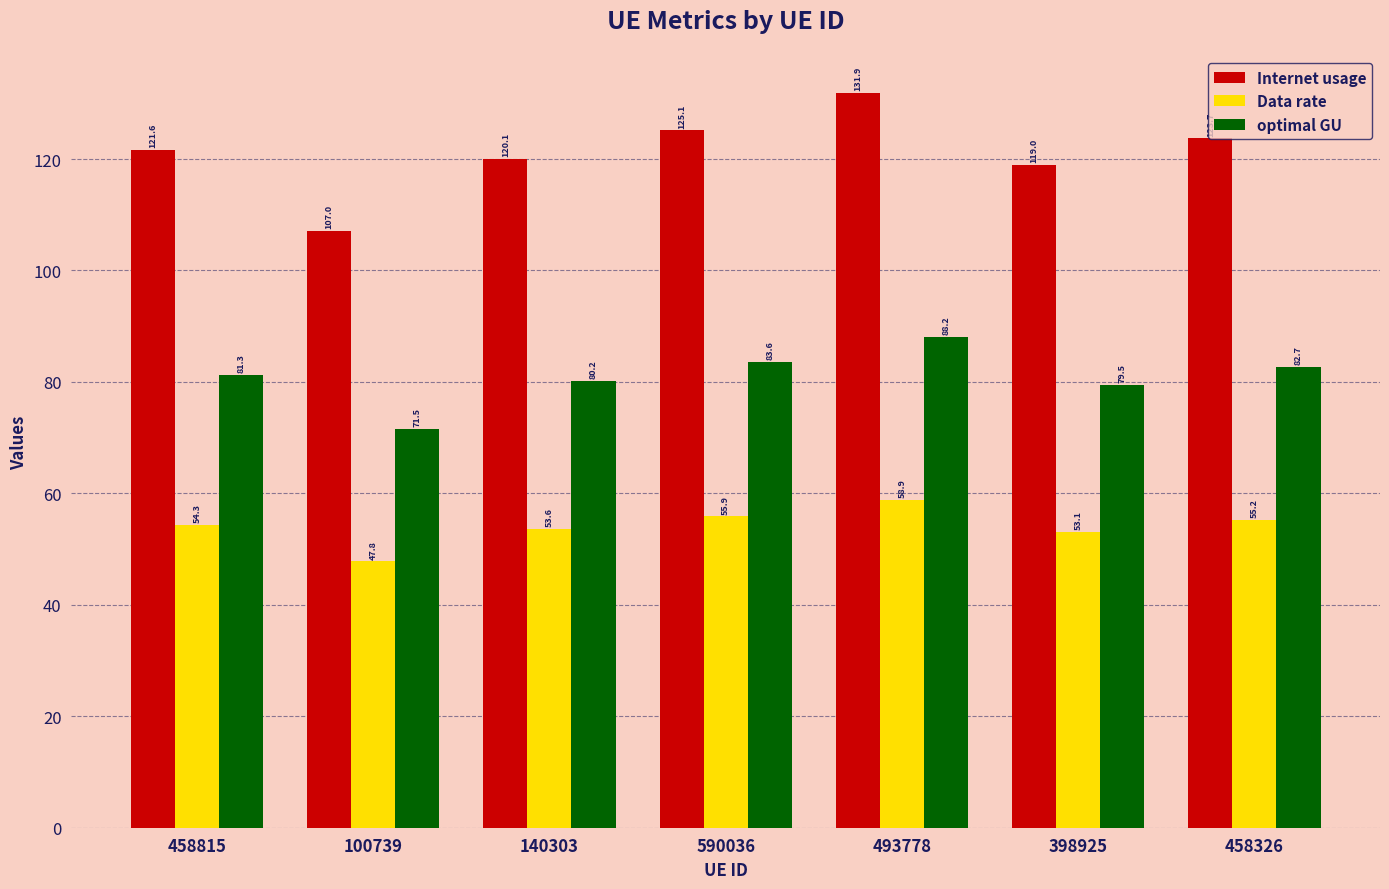

What is the sum of the Internet usage values at 590036 and 458815?

246.8